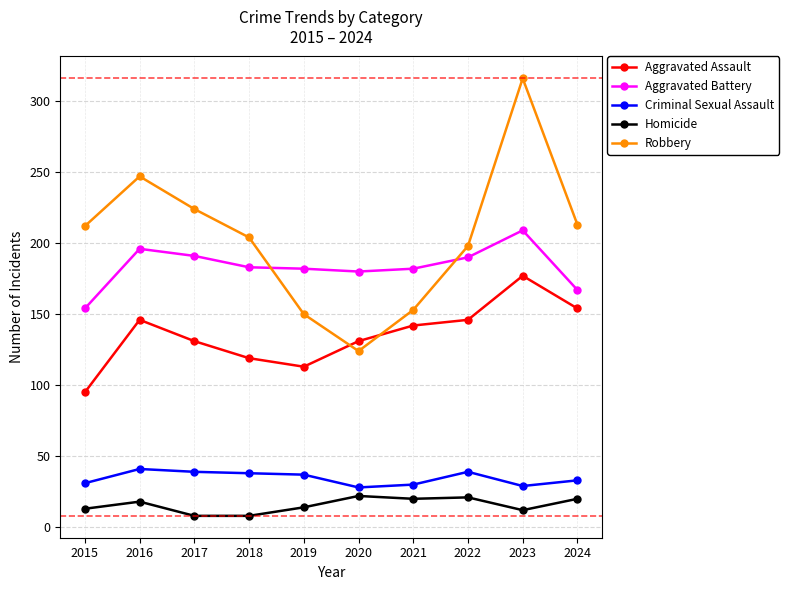

At which label does Aggravated Battery reach its peak?

2023